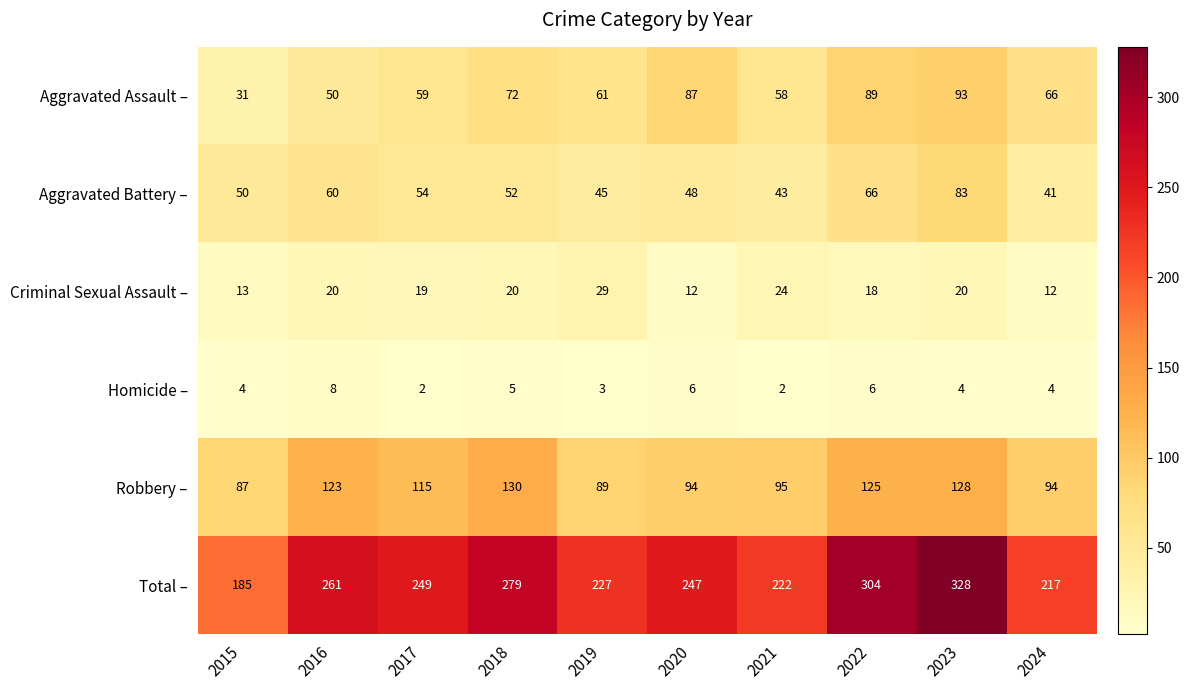

What is the spread (max minus min) of values at 2021?

220